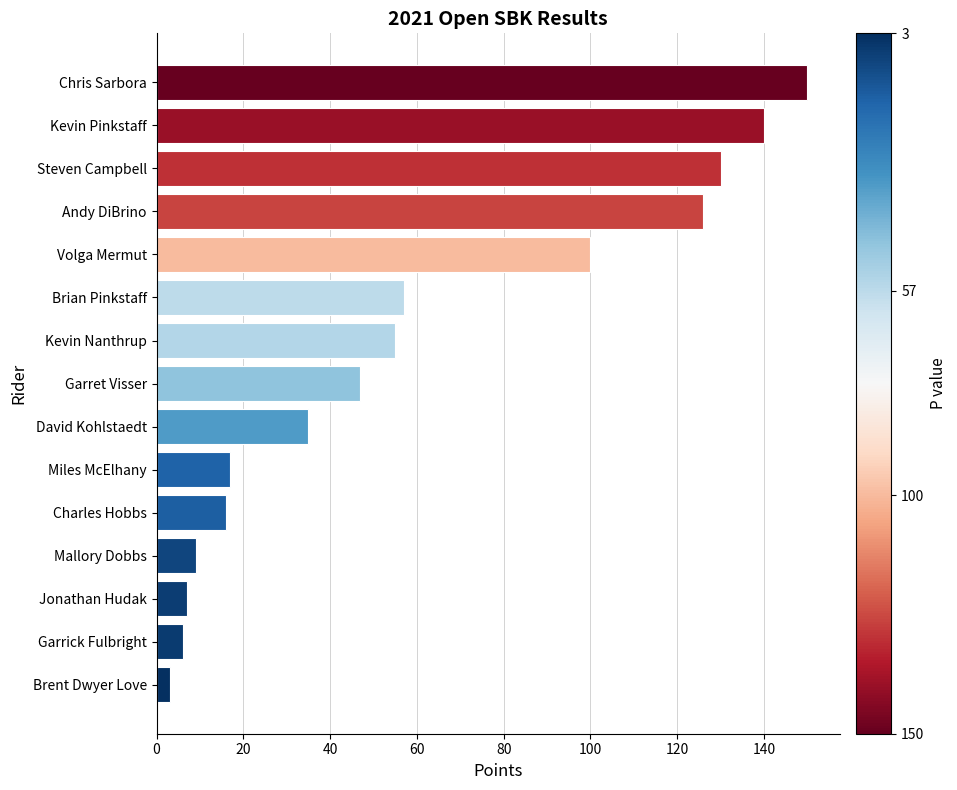

What is the average value?

60